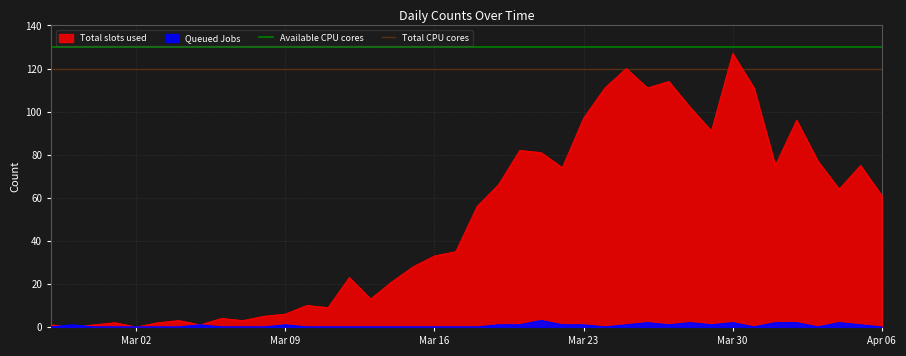

At which label does Total CPU cores reach its minimum?

Mar 02